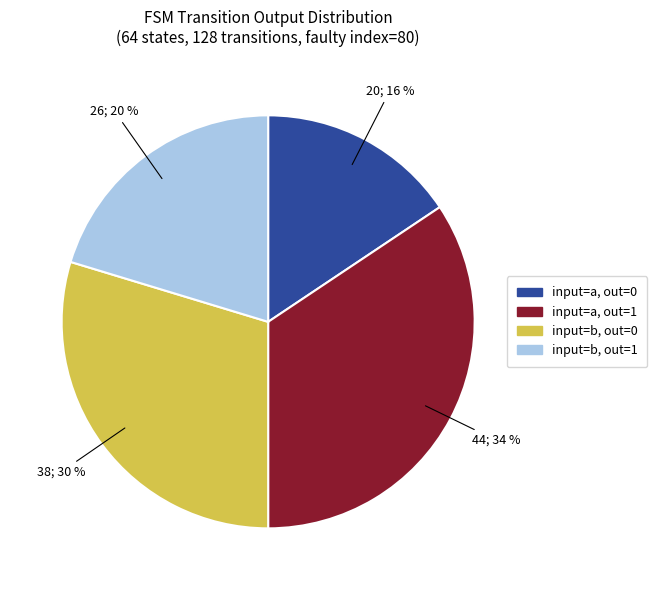

To the nearest percent, what is the average slice percentage?

25%